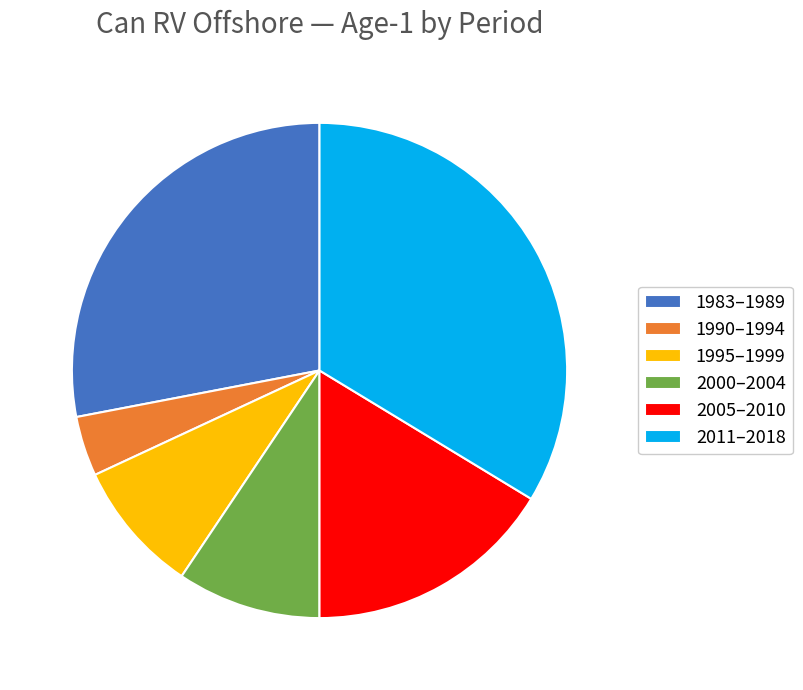

Which slice is the smallest?

1990–1994